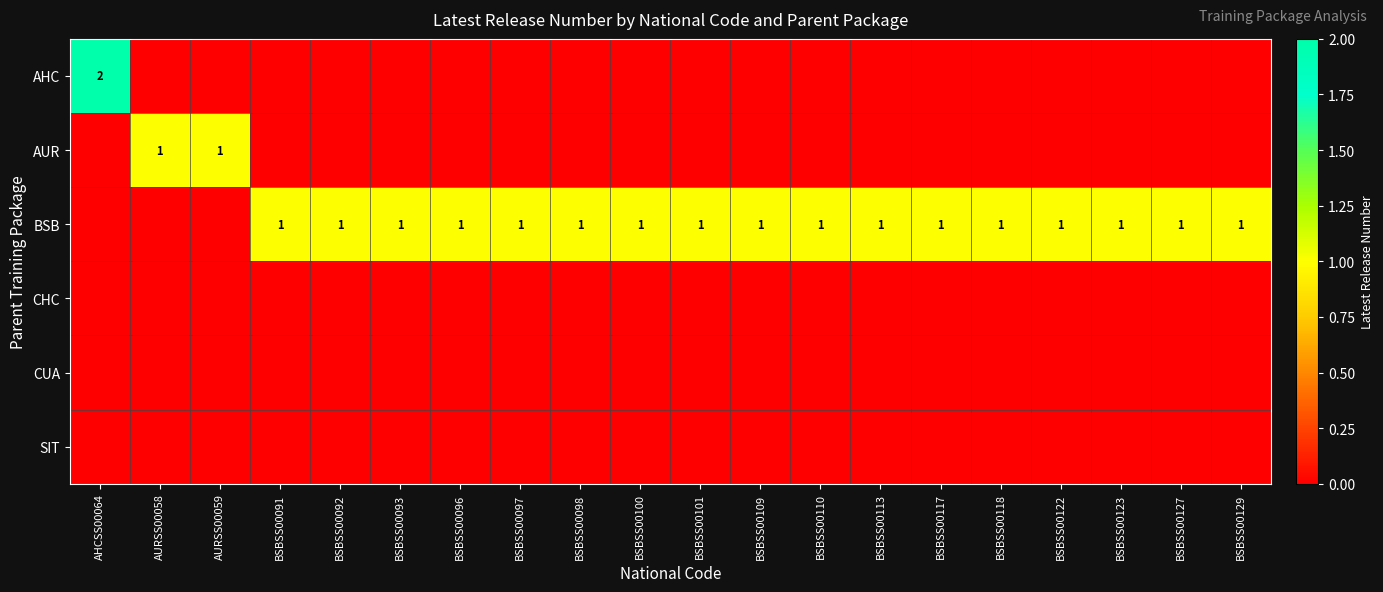

What is the greatest value displayed?

2